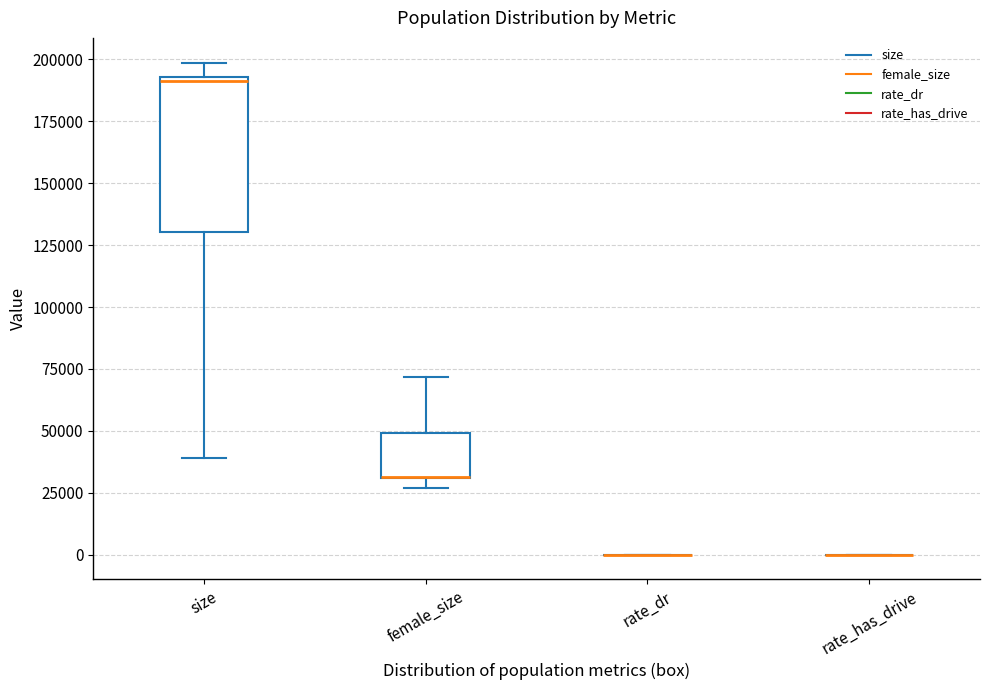

Reading left to right, transcribe this box plot: for each box, give where its median line is, the range the box spans, and where its two whiskers end, as read against the y-axis. The values are not printed on the chart, so give them approximately, as read against the axis.

size: median 190000, box 130000 to 195000, whiskers 40000 to 200000
female_size: median 30000 (drawn on the box's lower edge), box 30000 to 50000, whiskers 25000 to 70000
rate_dr: box collapsed to a line at 0, whiskers 0 to 0
rate_has_drive: box collapsed to a line at 0, whiskers 0 to 0